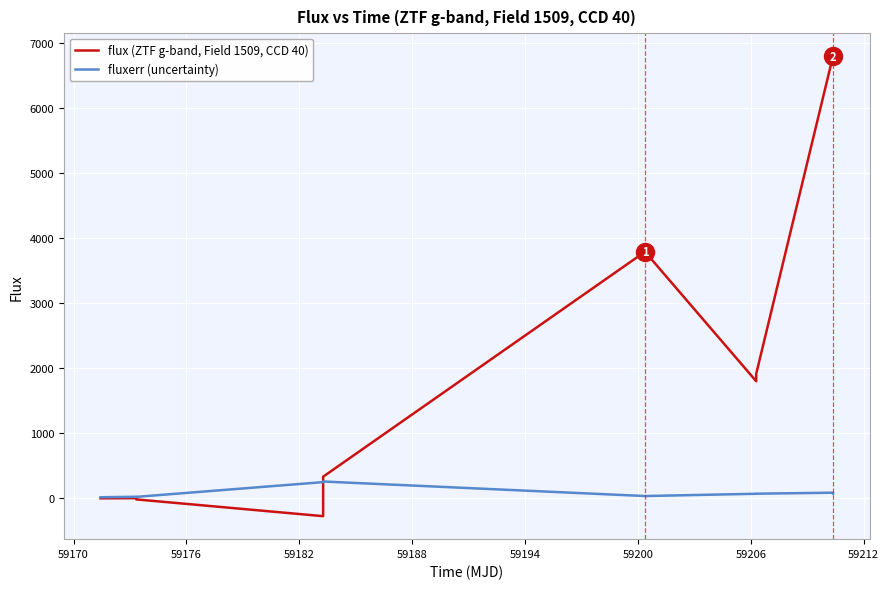

Rank the series by their maximum value, from highest to lowest.

flux (ZTF g-band, Field 1509, CCD 40), fluxerr (uncertainty)